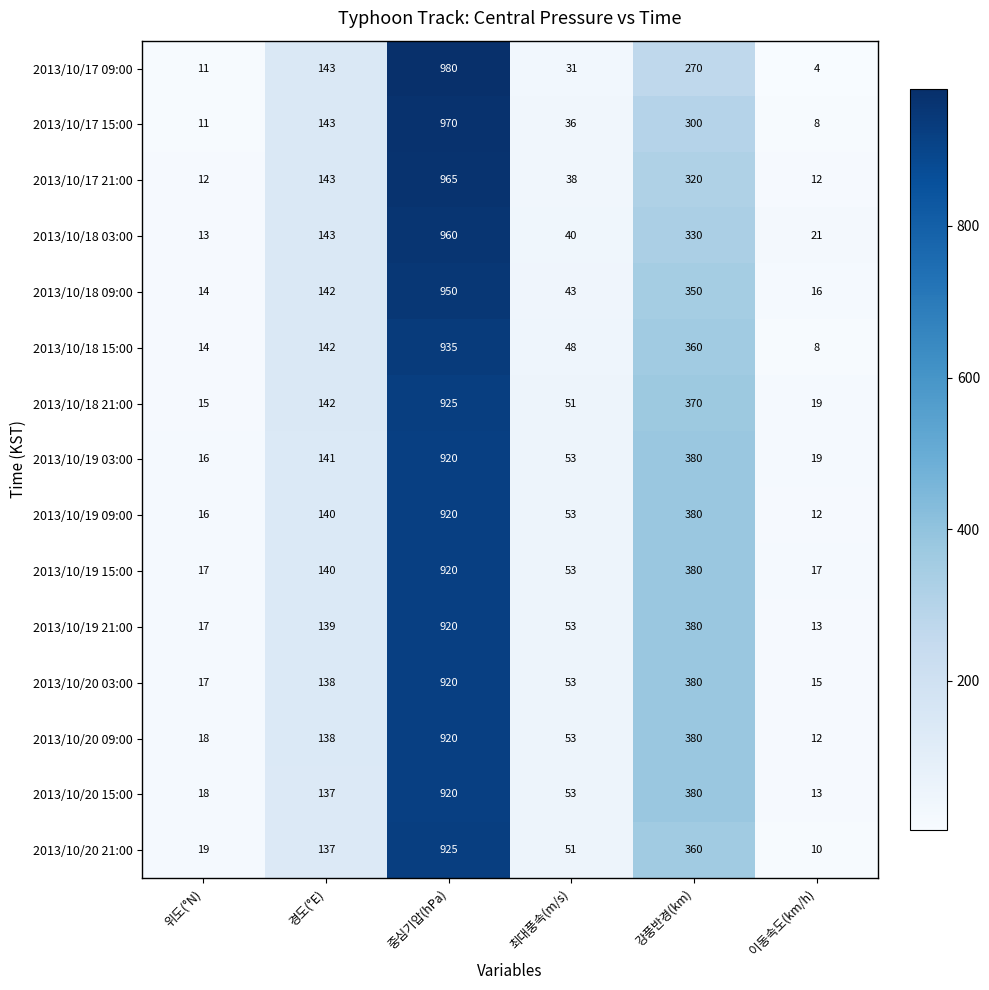

Where is 2013/10/17 09:00 nearest to the value 492?

강풍반경(km)